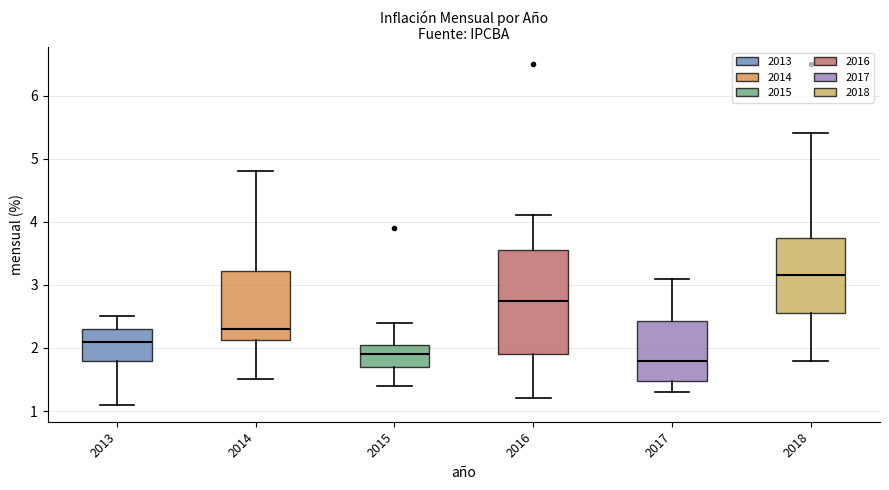

Comparing the boxes themselves (not the whiskers), which one is the tallest?

2016